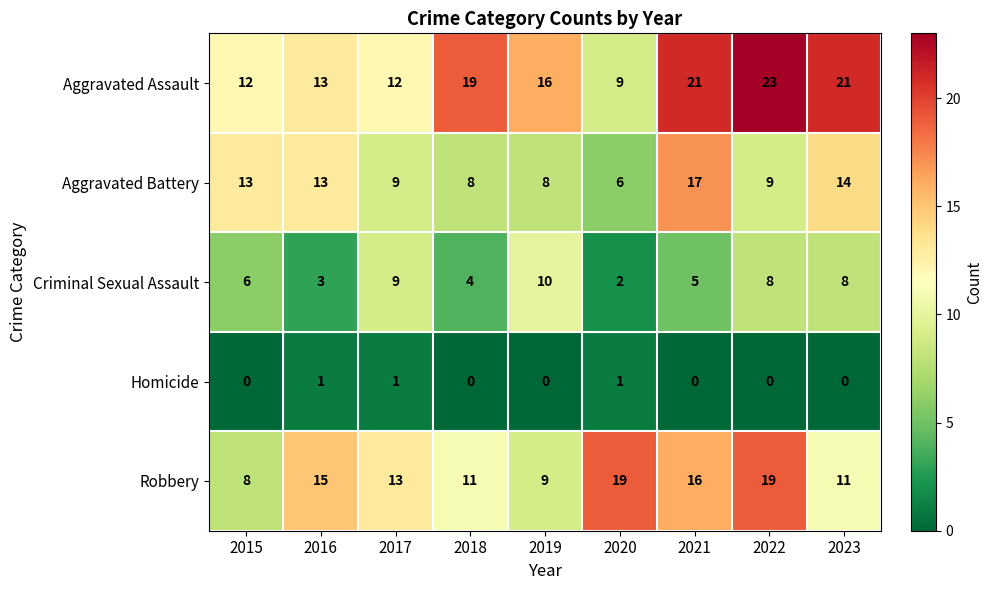

What is the difference between the second highest and second lowest values in the Aggravated Battery series?

6